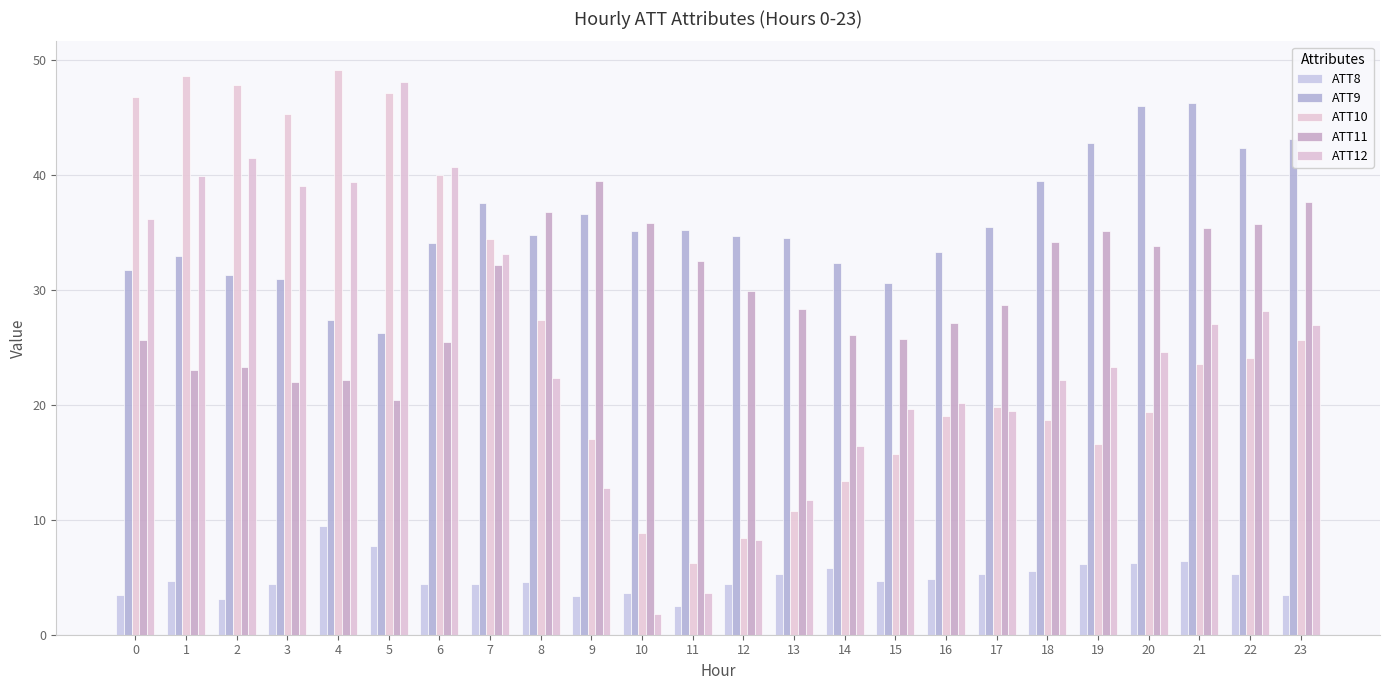

How many series are shown in this chart?

5